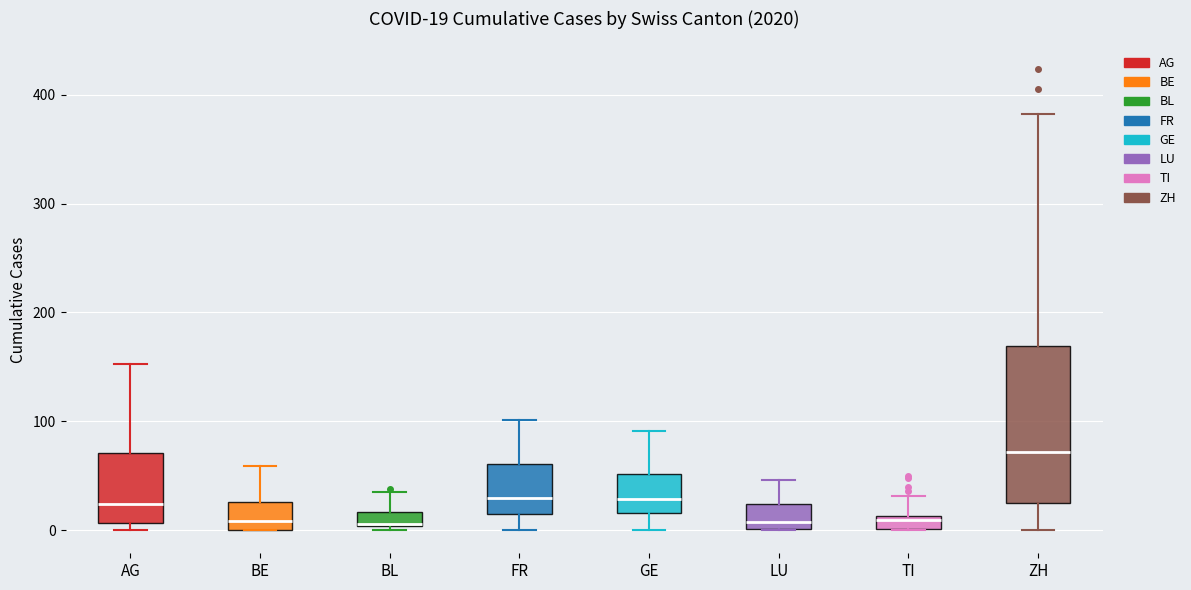

Which box is the tallest, from its lower edge to its upper edge?

ZH